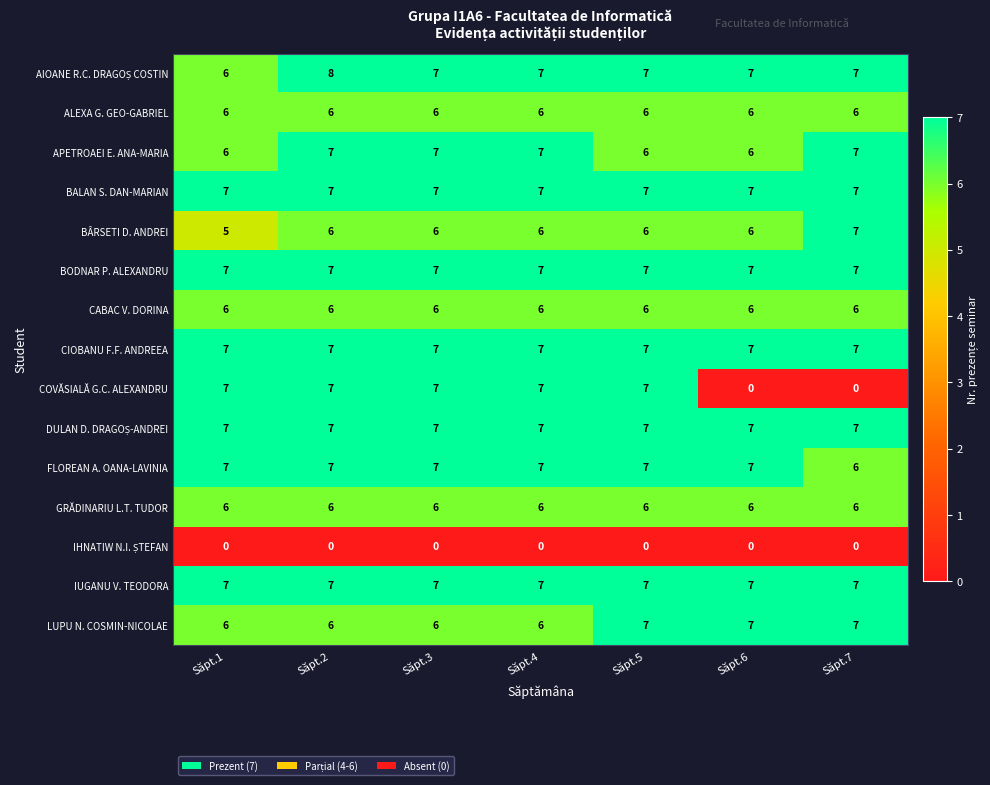

The value of BODNAR P. ALEXANDRU at Săpt.1 is 7. True or false?

True